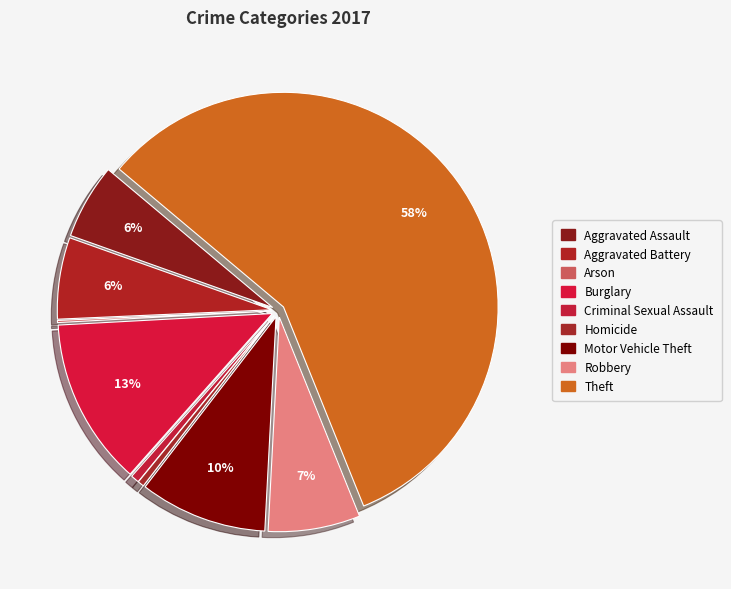

Which category has the biggest portion of the pie?

Theft